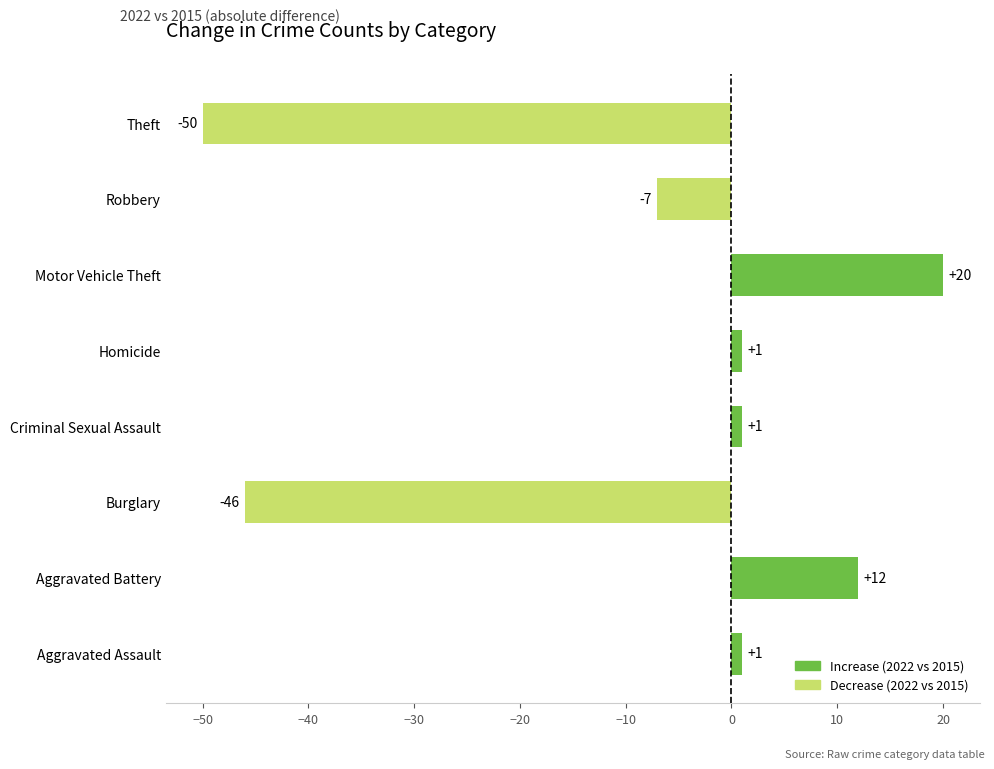

Does the chart contain any negative values?

Yes